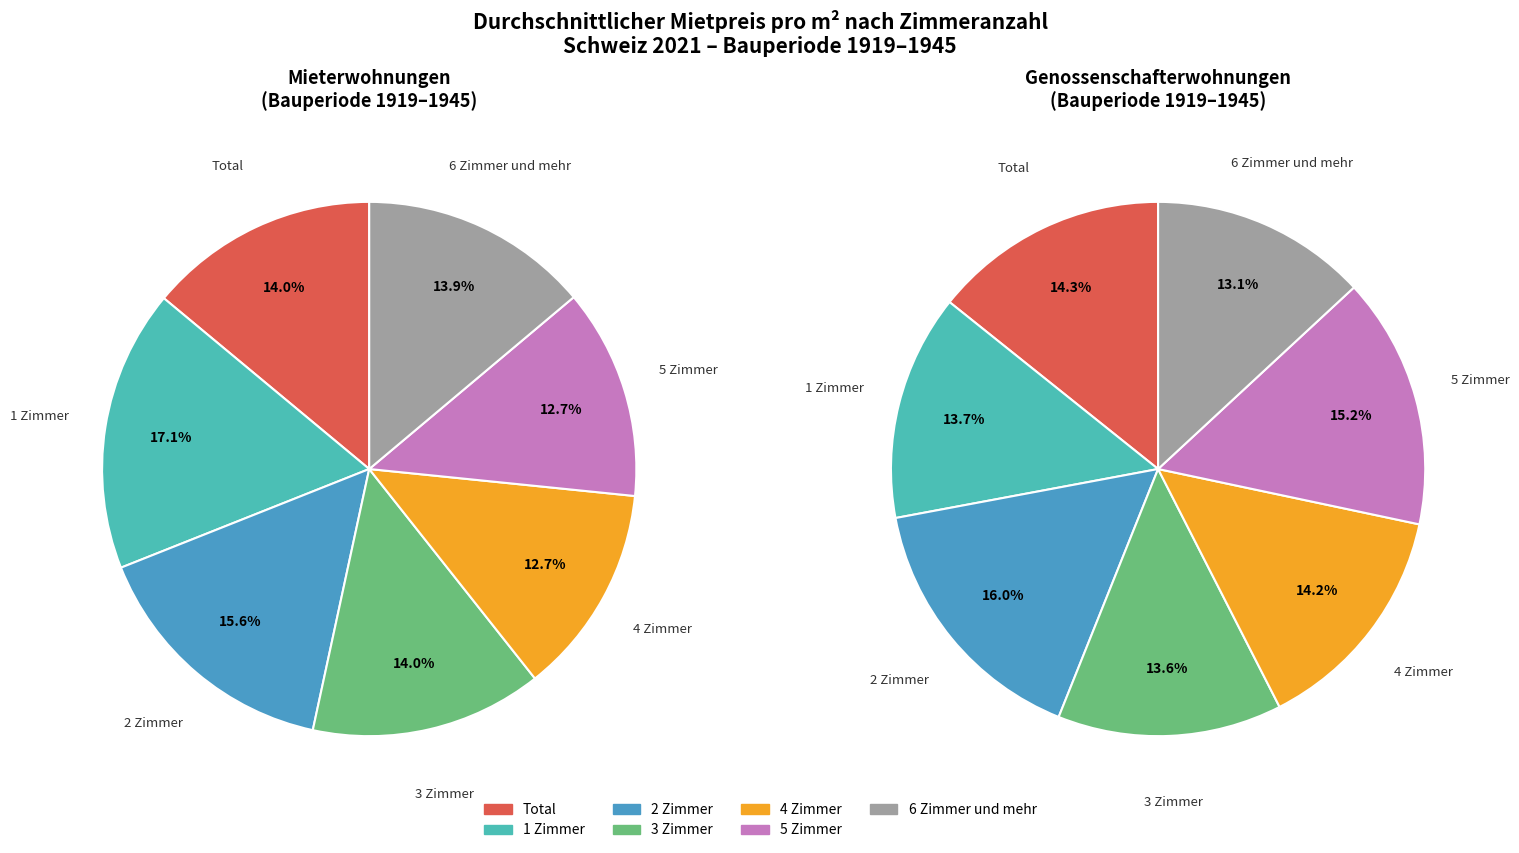

Which slice is the smallest?

6 Zimmer und mehr